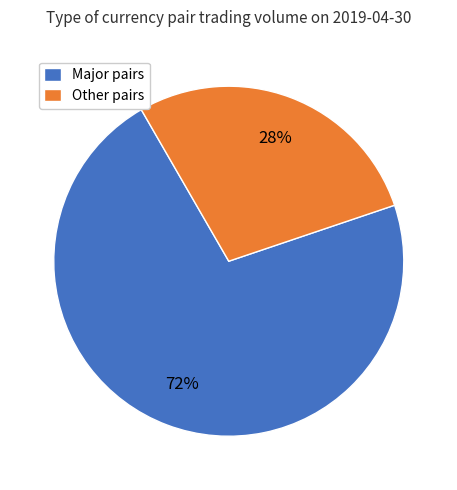

Do Other pairs and Major pairs together represent more than half of the pie?

Yes